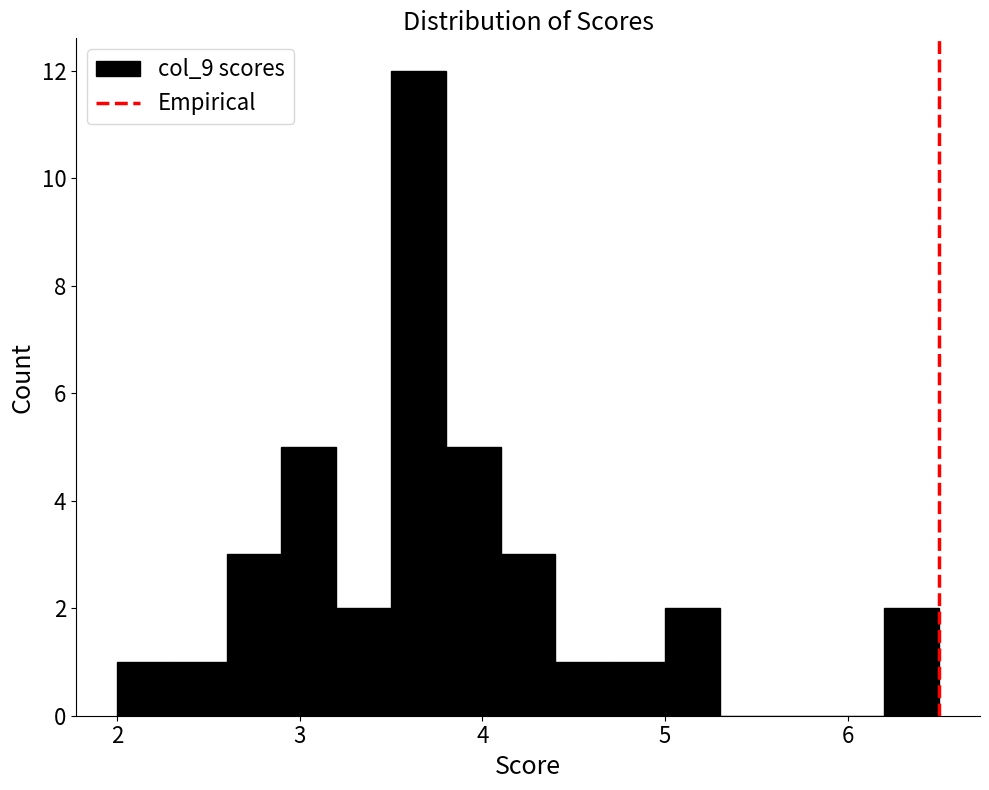

Around what value on the x-axis is the tallest bar? Give the approximate position of its centre, as read against the axis.

3.7